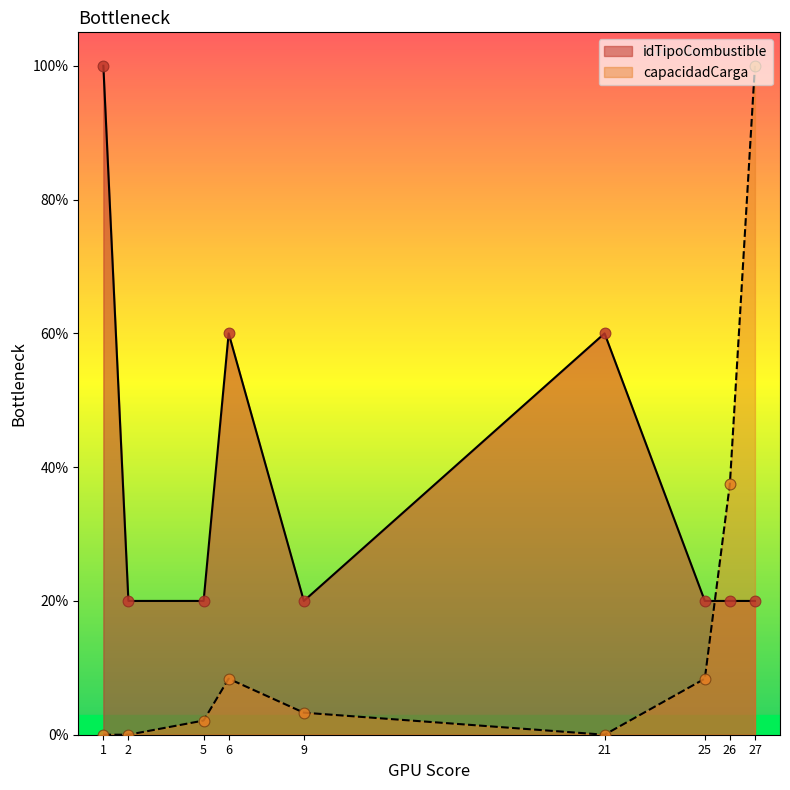

What are all the series names shown in the legend?

idTipoCombustible, capacidadCarga